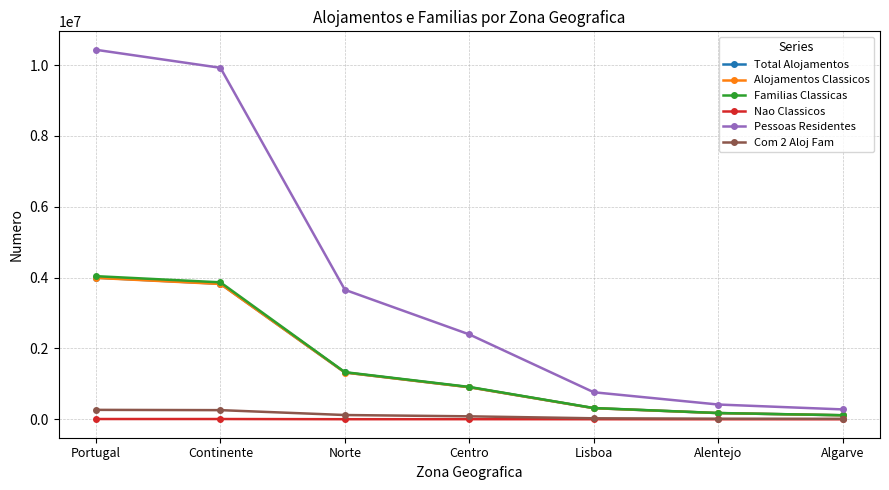

Which category has the highest value in the Pessoas Residentes series?

Portugal